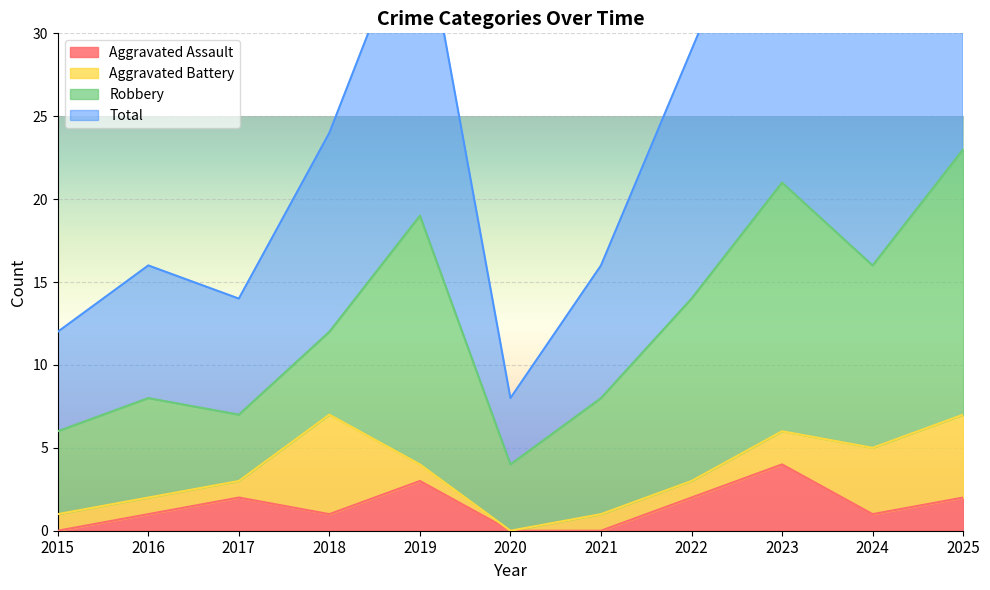

Where does the Total series first go above 24?

2019